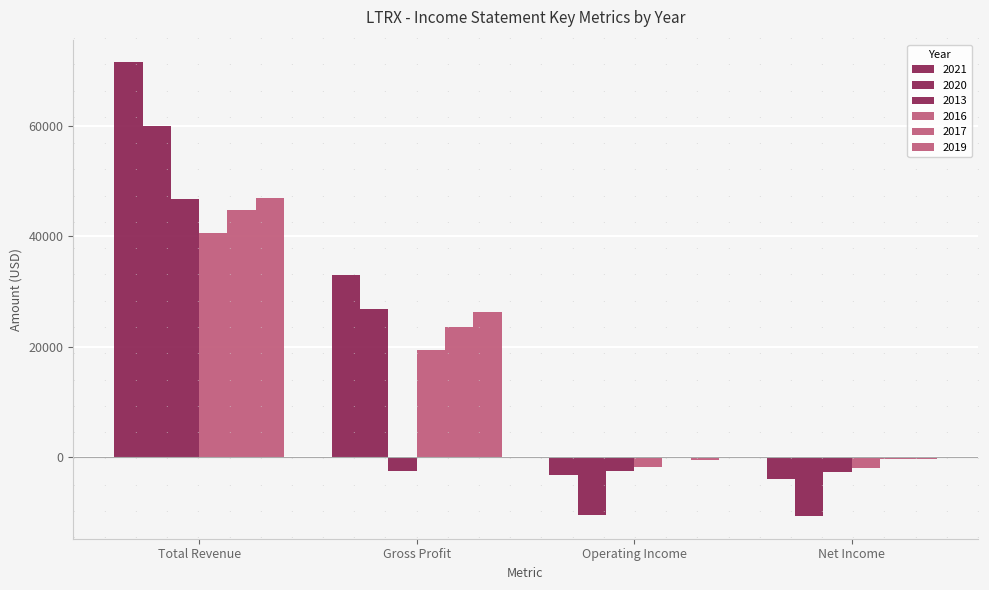

At which category is the sum across all series the highest?

Total Revenue